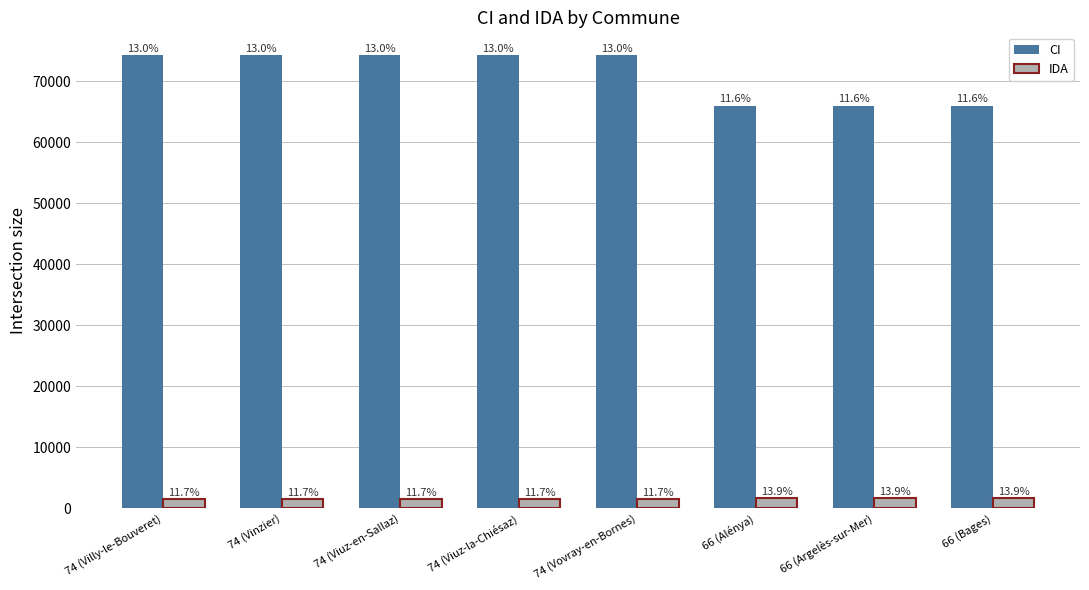

Are the bars horizontal?

No